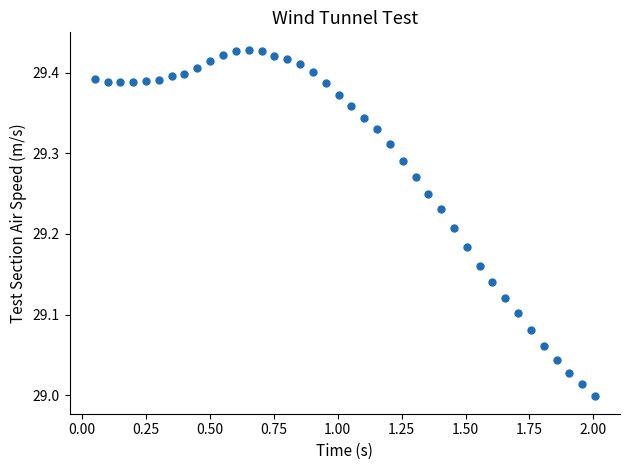

What is the range of X values (max minus min)?

2.0